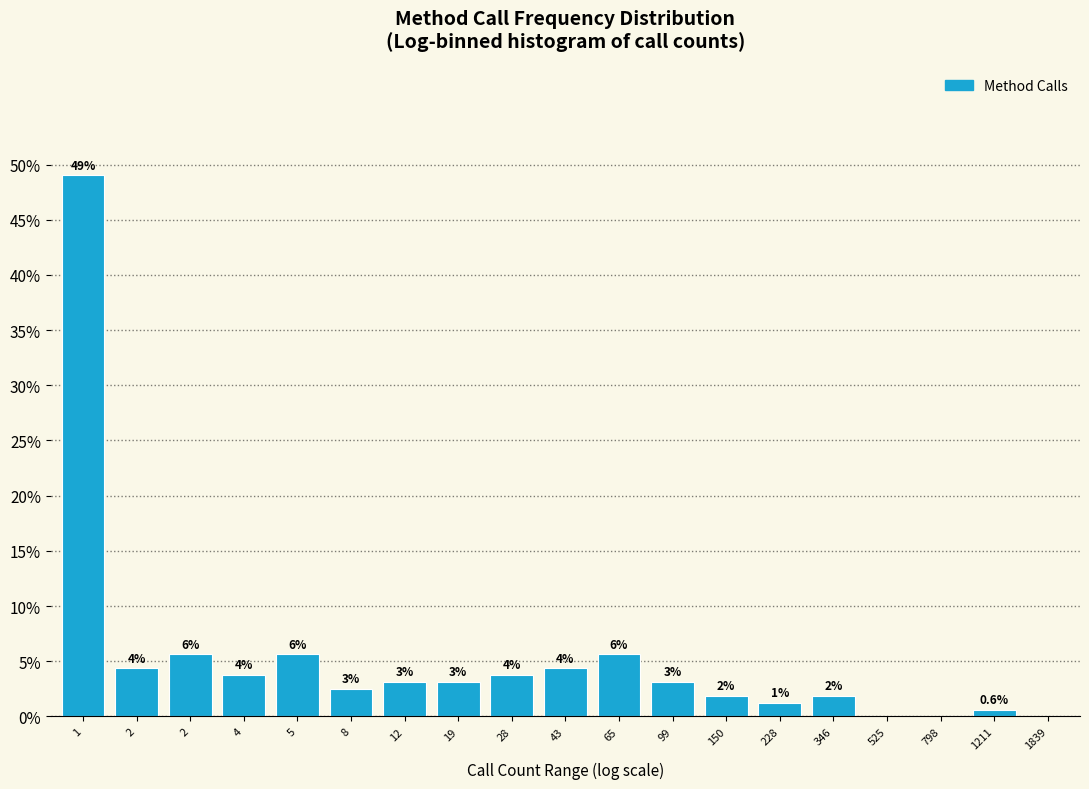

Are the bars horizontal?

No